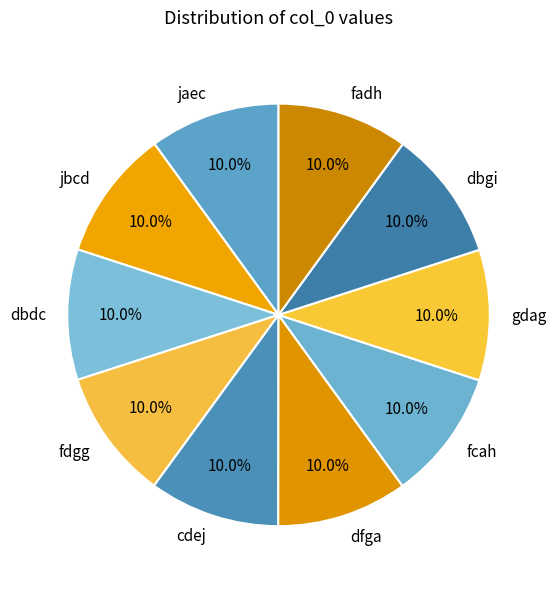

Do dbgi and dfga together represent more than half of the pie?

No